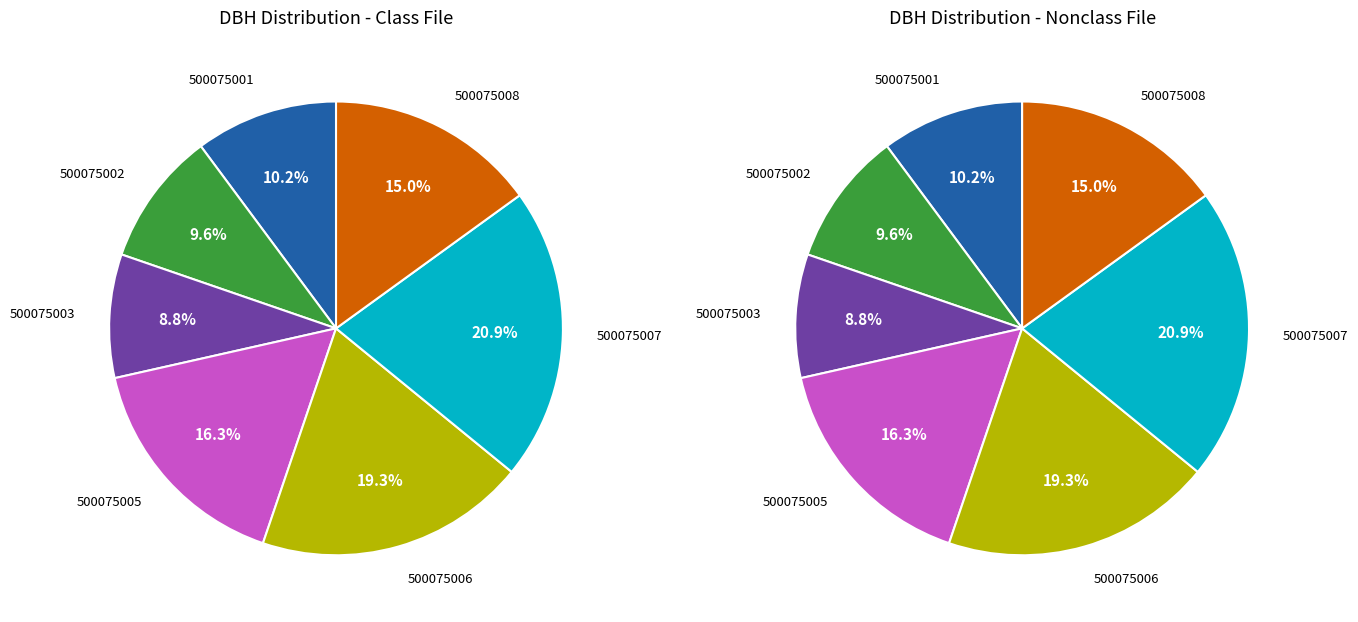

Rank the categories by value from highest to lowest.

500075007, 500075006, 500075005, 500075008, 500075001, 500075002, 500075003